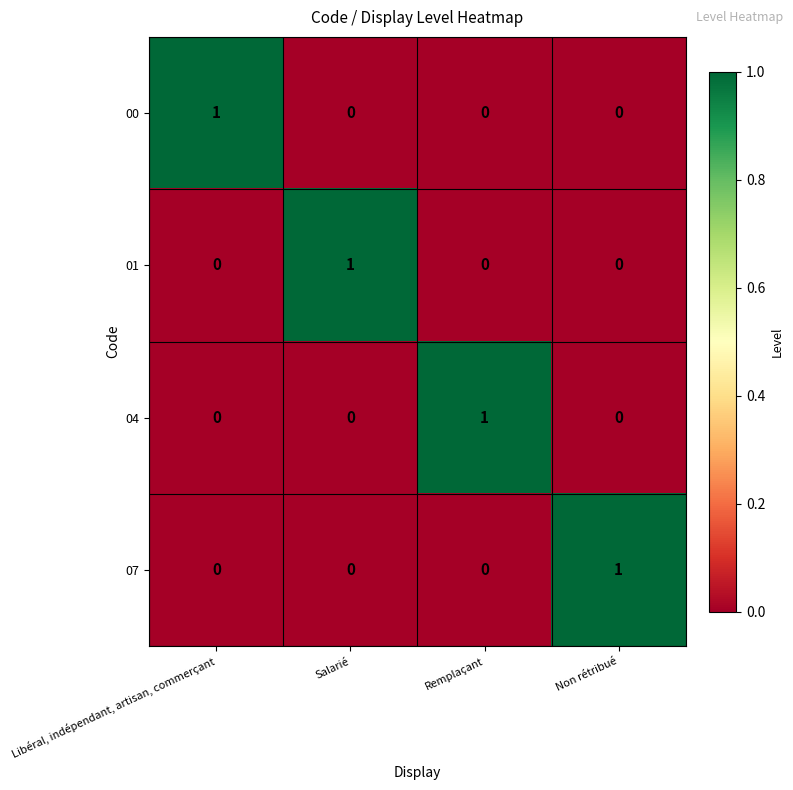

Reading right to left, list all the values displayed in this chart.

00: 0	0	0	1
01: 0	0	1	0
04: 0	1	0	0
07: 1	0	0	0